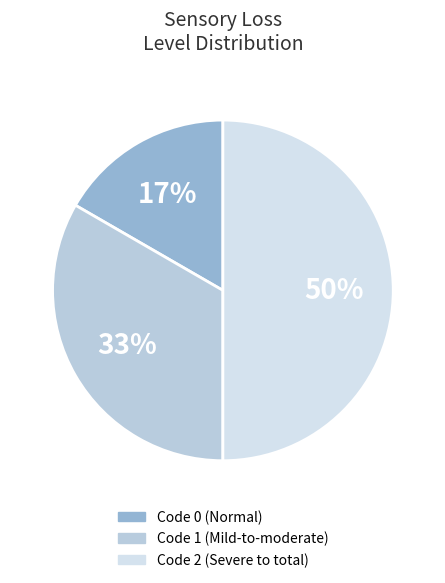

Is there a majority slice in this chart?

Yes